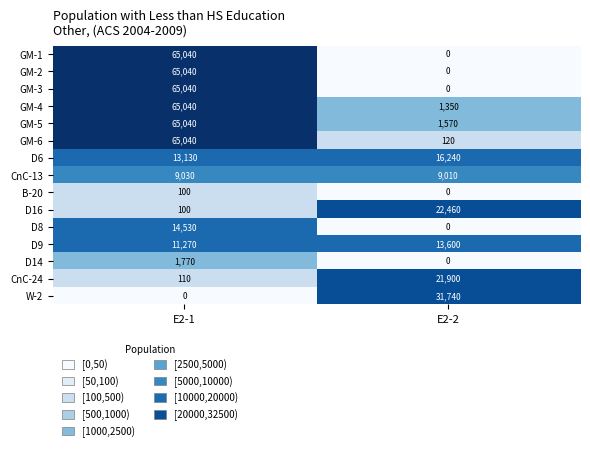

Reading right to left, transcribe all the data shown in this chart.

GM-1: 0	65040
GM-2: 0	65040
GM-3: 0	65040
GM-4: 1350	65040
GM-5: 1570	65040
GM-6: 120	65040
D6: 16240	13130
CnC-13: 9010	9030
B-20: 0	100
D16: 22460	100
D8: 0	14530
D9: 13600	11270
D14: 0	1770
CnC-24: 21900	110
W-2: 31740	0